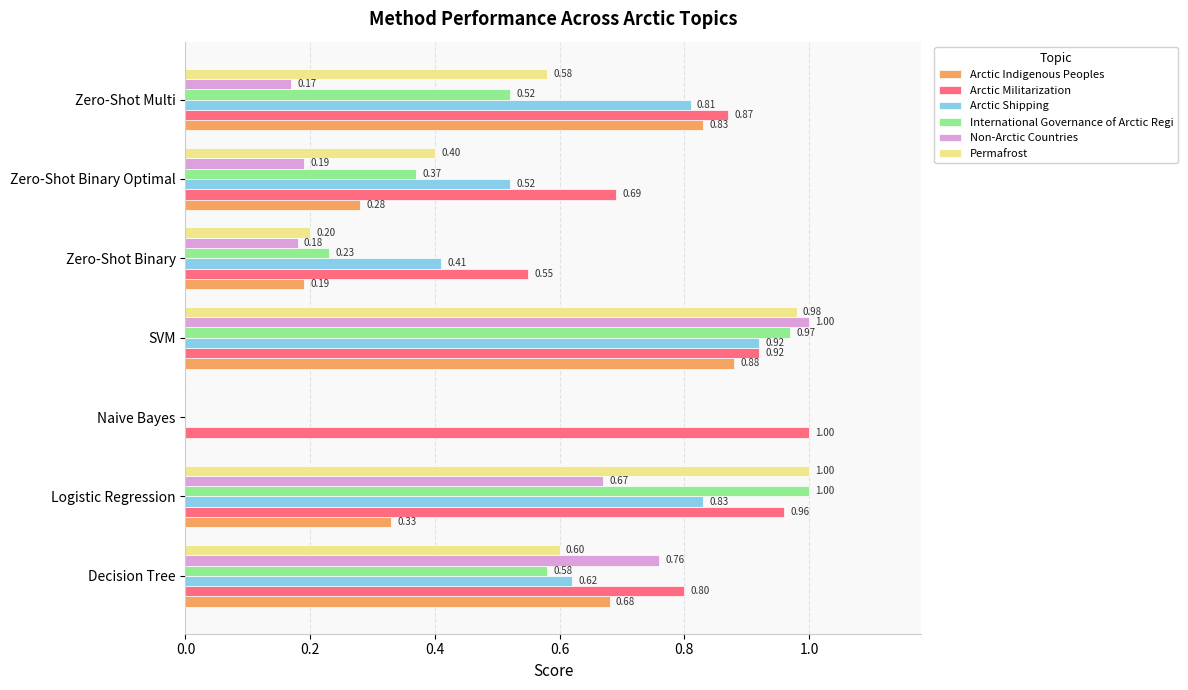

At which label does Permafrost reach its peak?

Logistic Regression